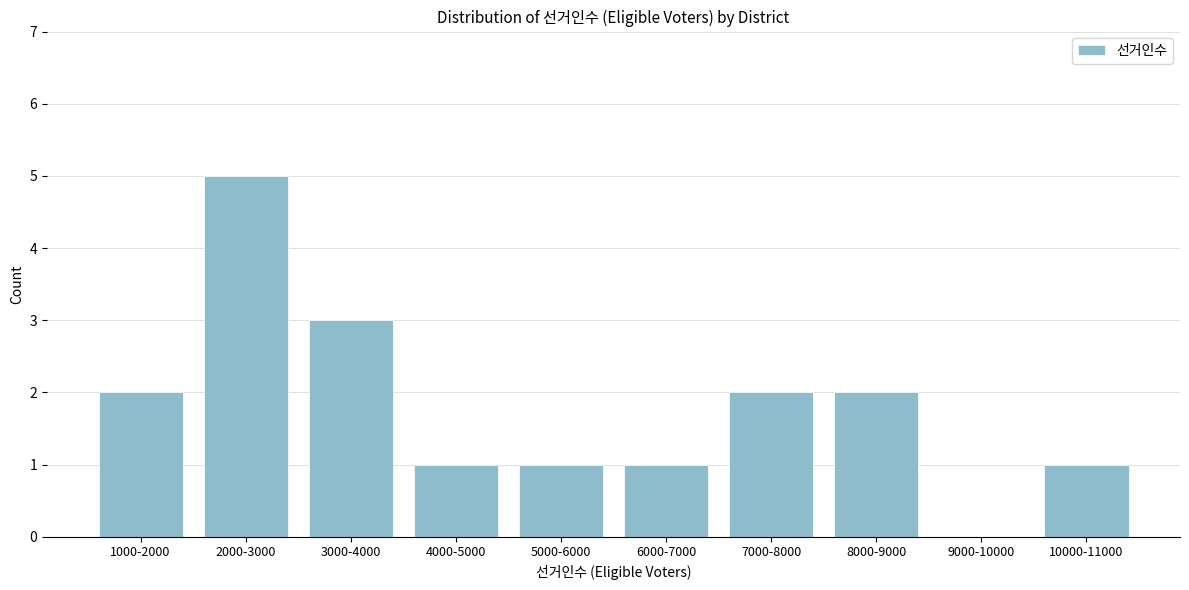

Reading left to right, transcribe all the data shown in this chart.

1000-2000=2	2000-3000=5	3000-4000=3	4000-5000=1	5000-6000=1	6000-7000=1	7000-8000=2	8000-9000=2	9000-10000=0	10000-11000=1